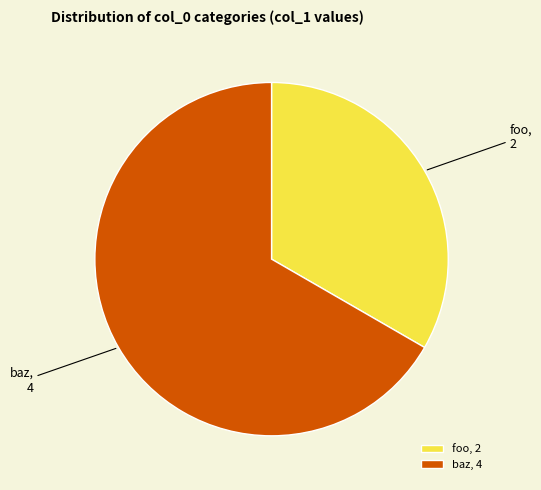

Does foo account for over 50% of the chart?

No